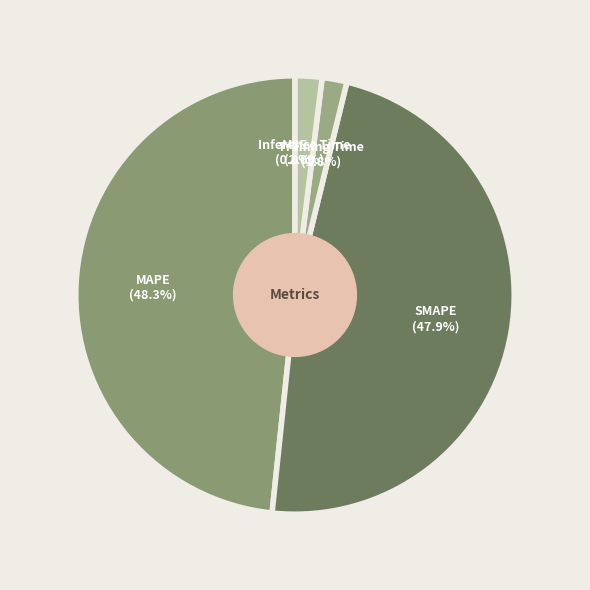

Do MSE and Inference Time together represent more than half of the pie?

No